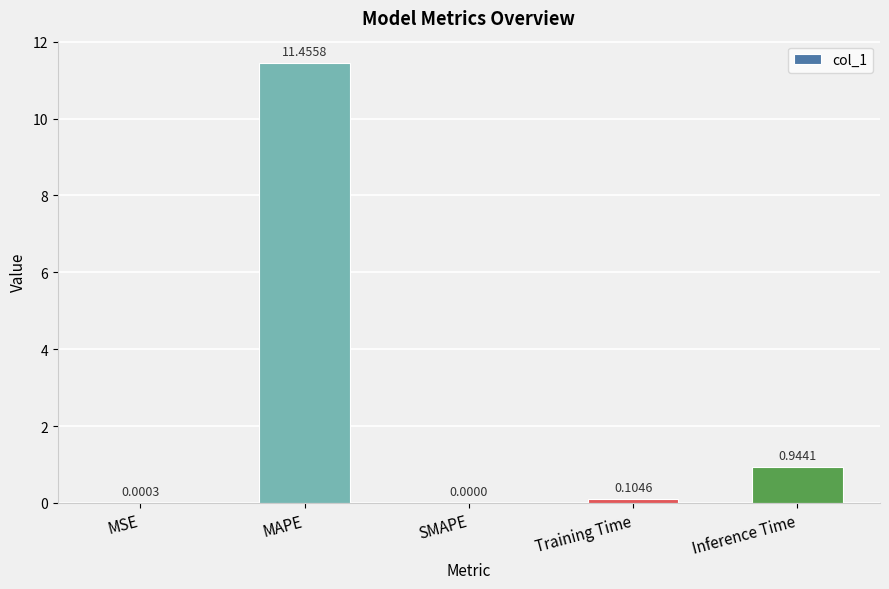

Which label corresponds to the largest value in the chart?

MAPE